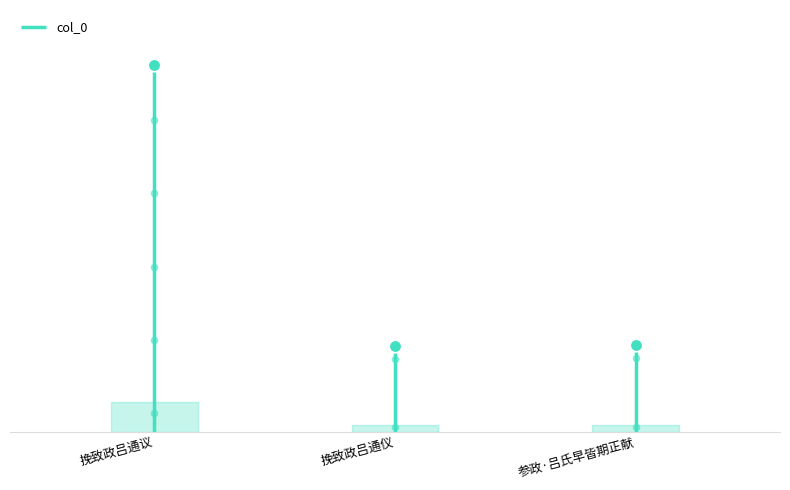

The value at 挽致政吕通仪 is 234088. True or false?

True